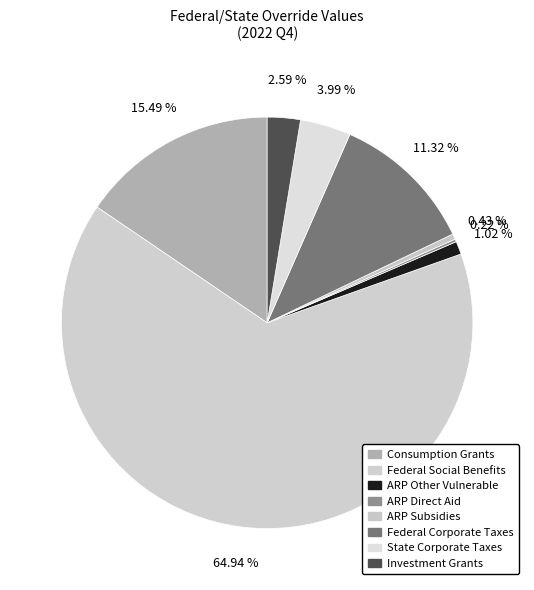

The State Corporate Taxes slice represents 4% of the pie. True or false?

True